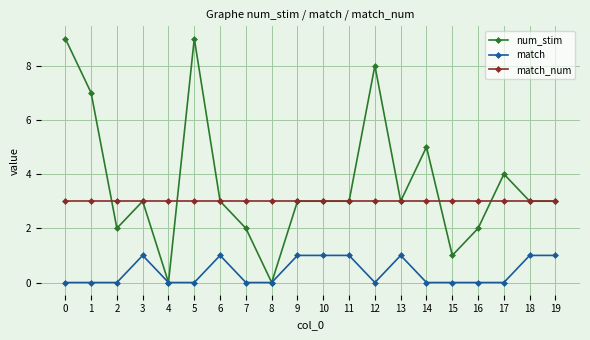

What is the sum of the match values at 5 and 6?

1